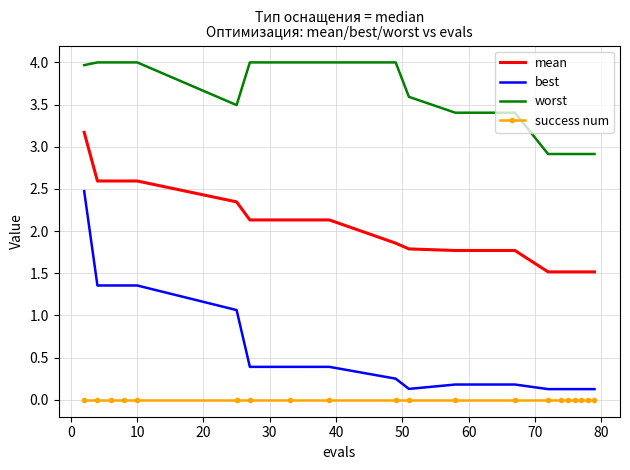

True or false: success num and best cross at least once.

False